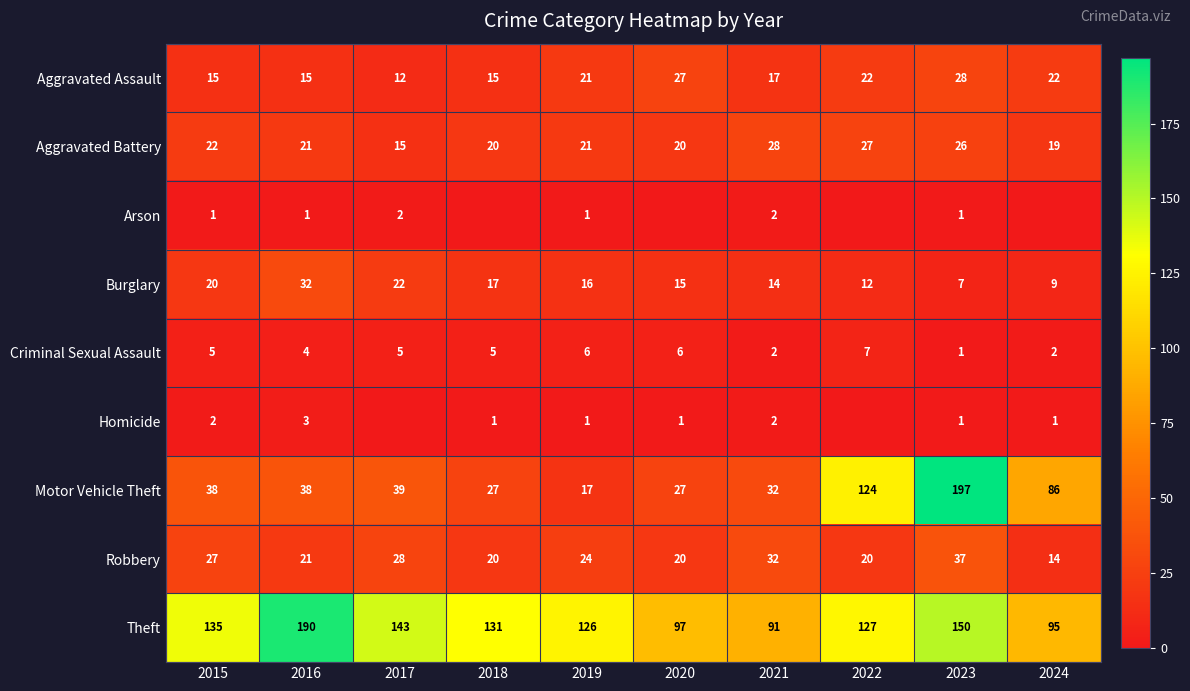

Count the number of data series in this chart.

9